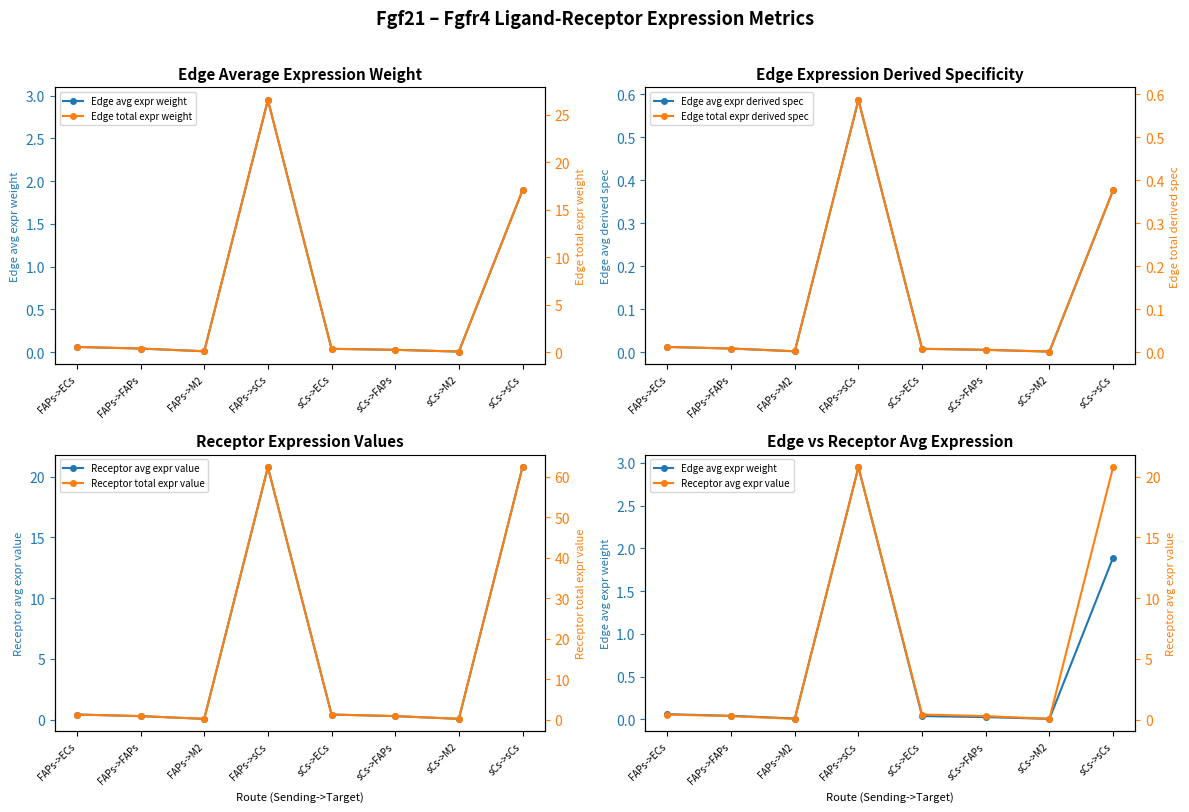

What is the average value of the Receptor total expr value series?

16.2